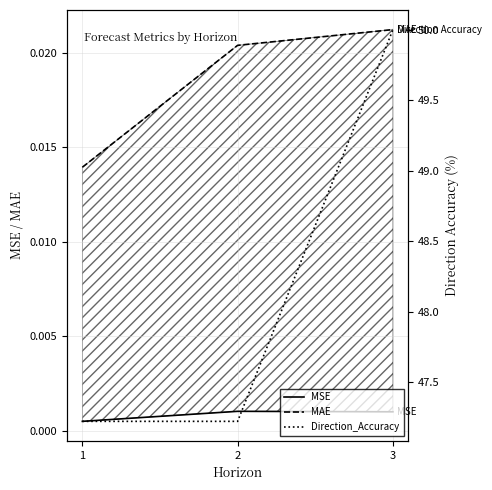

The MAE series shows 0.0 at 2. True or false?

False